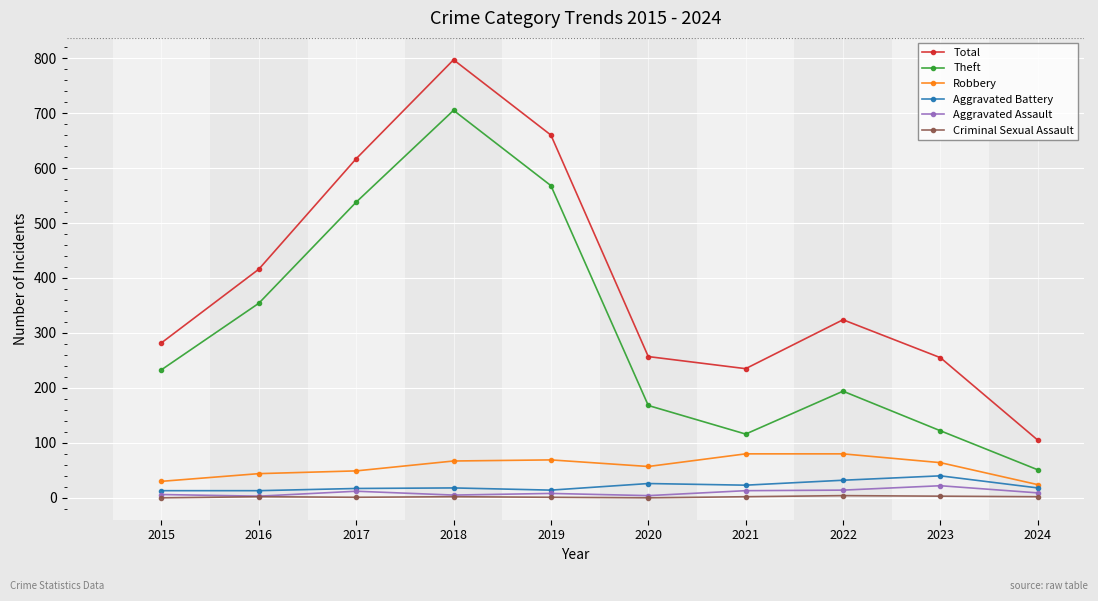

How many distinct data groups are displayed?

6